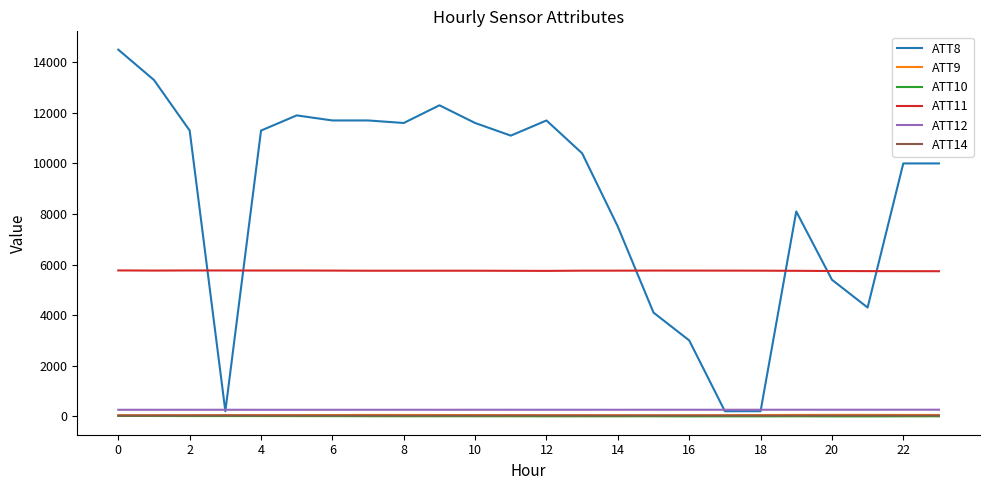

True or false: ATT14 and ATT9 cross at least once.

False